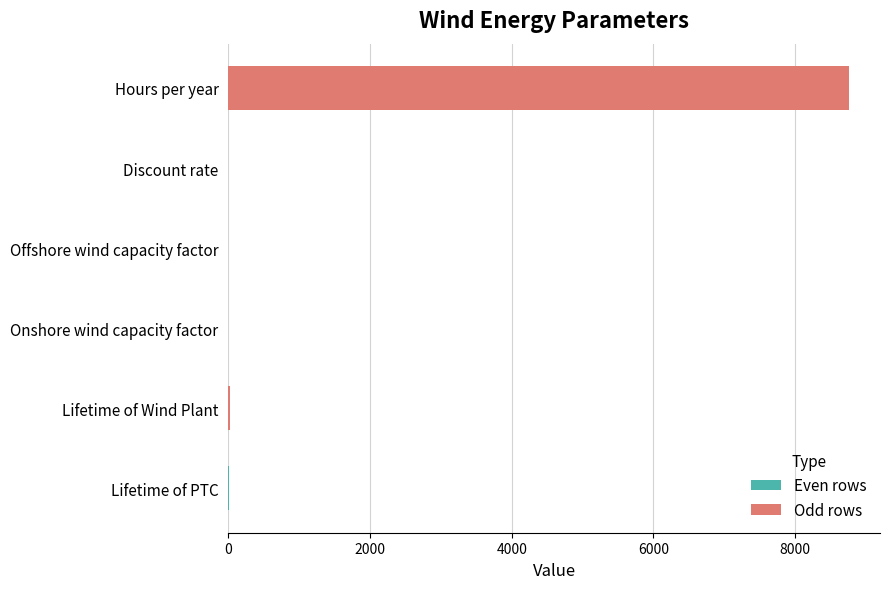

What is the greatest value displayed?

8760.0